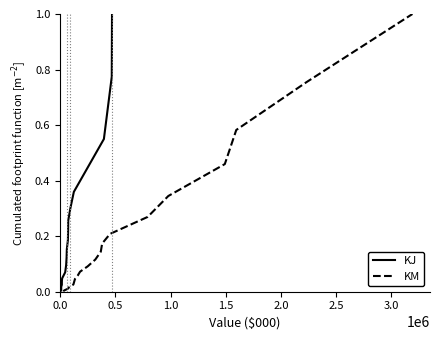

List the series in order of their overall mean, lowest first.

KJ, KM